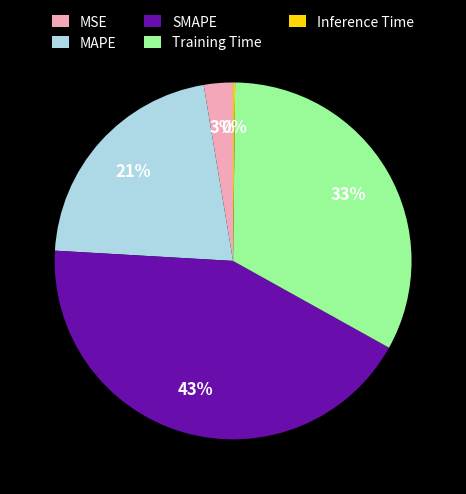

Which slice is the largest?

SMAPE